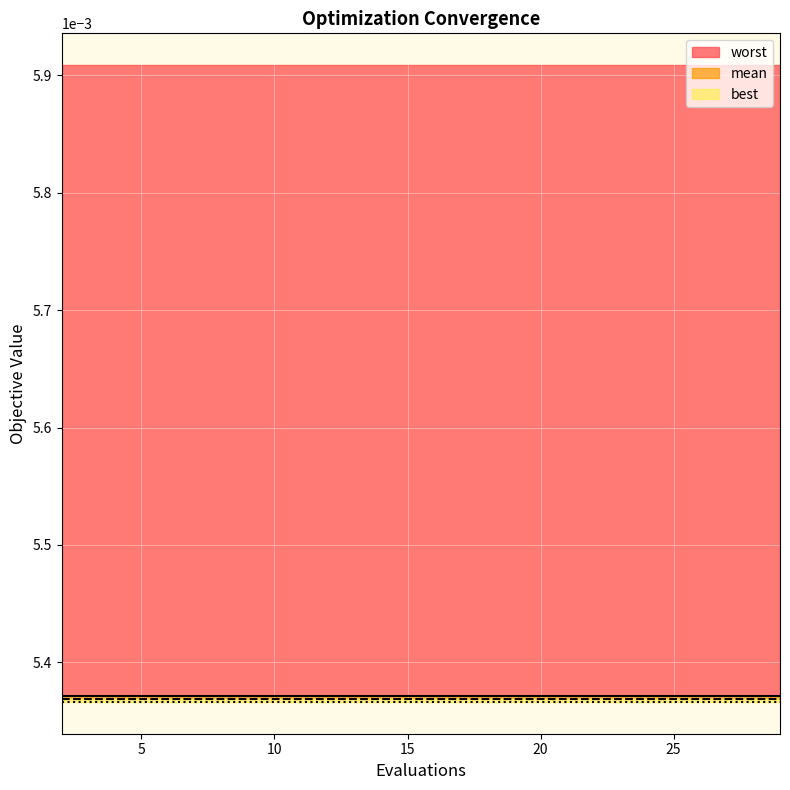

The mean series shows 0.0 at 16. True or false?

False